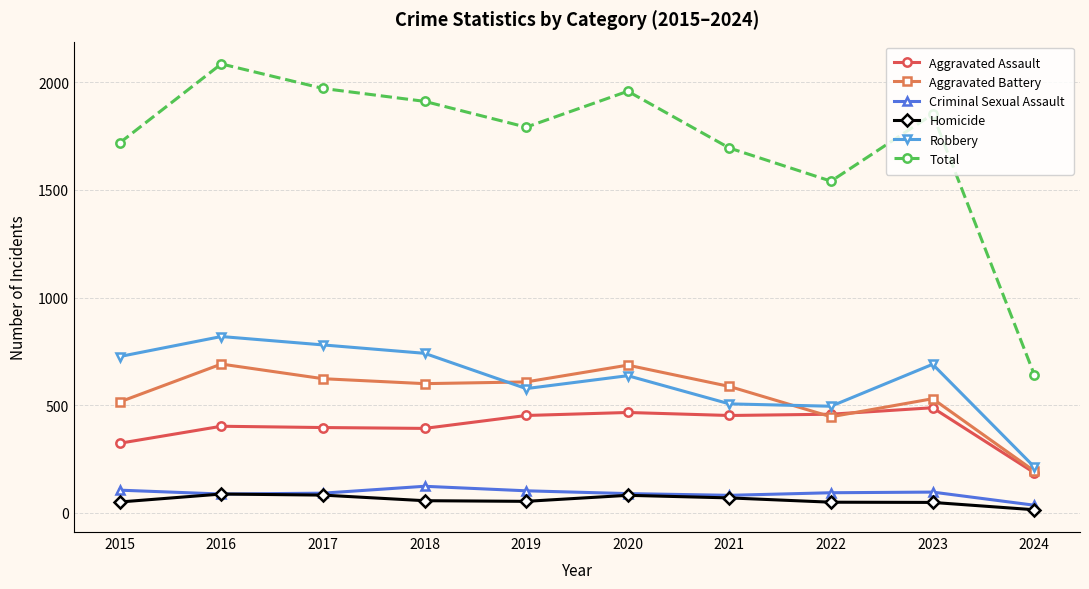

What is the average value of the Total series?

1717